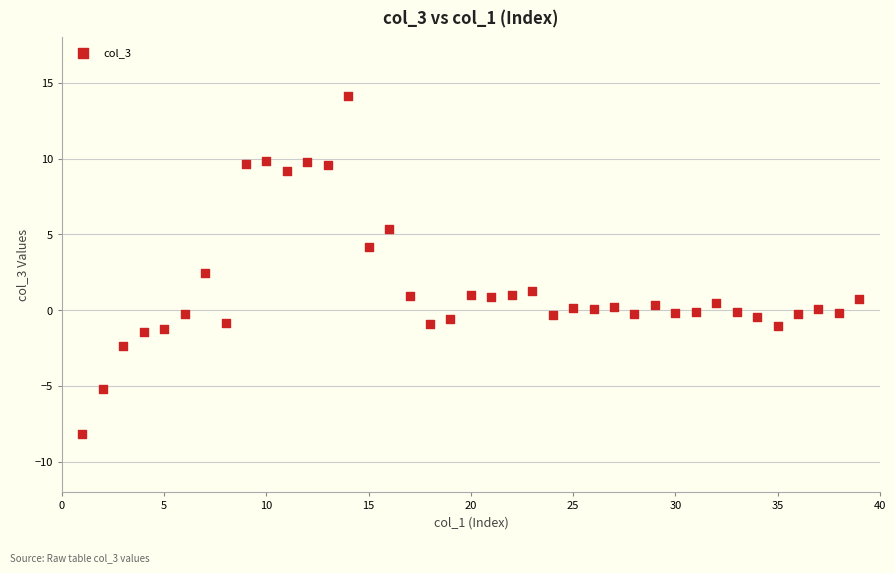

What is the range of X values (max minus min)?

38.0